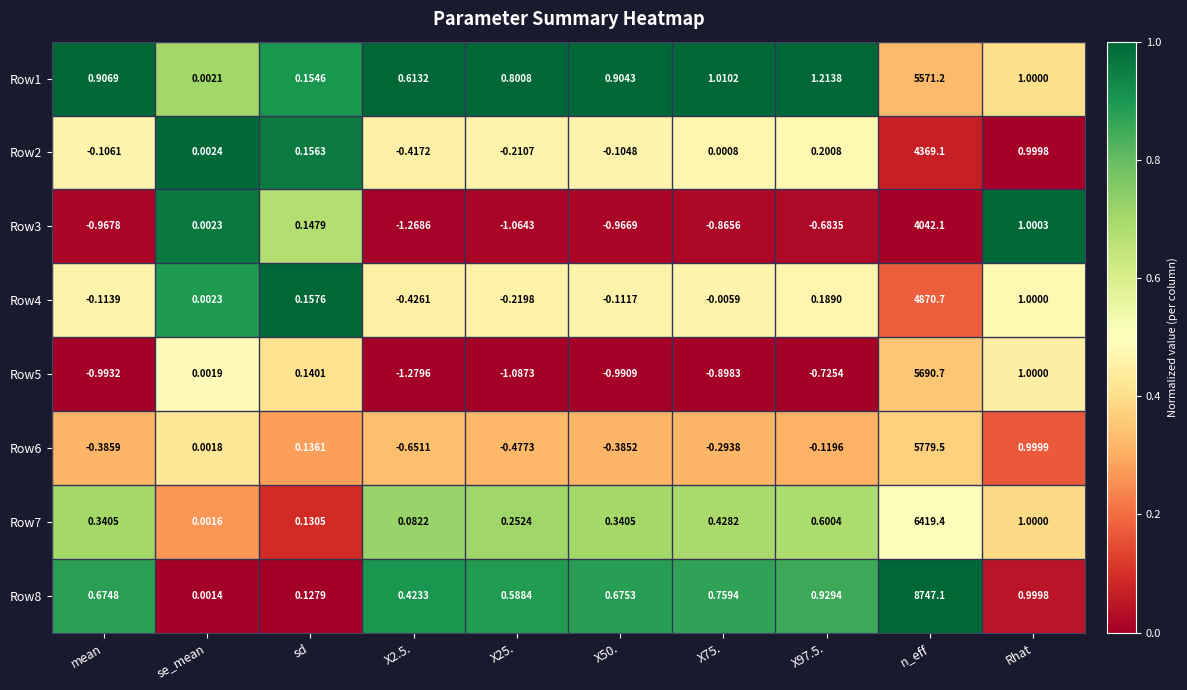

Which series has the largest total across all categories?

Row8